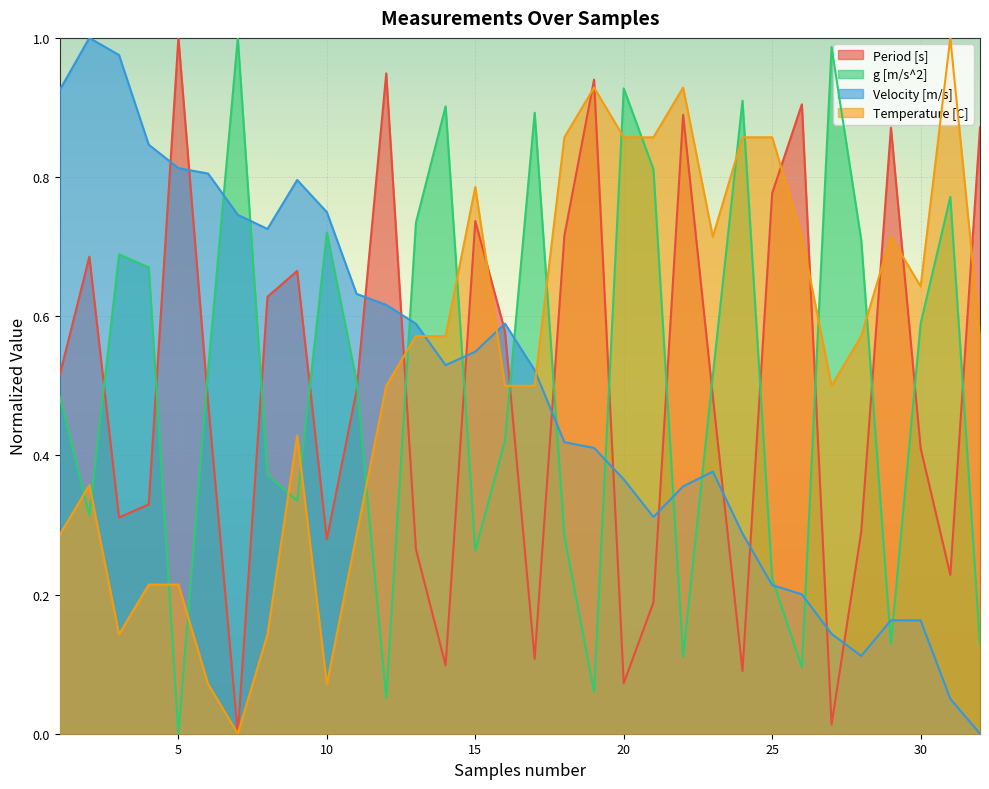

Reading left to right, transcribe all the data shown in this chart.

Period [s]: 0.5	0.7	0.3	0.3	1.0	0.5	0.0	0.6	0.7	0.3	0.5	0.9	0.3	0.1	0.7	0.6	0.1	0.7	0.9	0.1	0.2	0.9	0.5	0.1	0.8	0.9	0.0	0.3	0.9	0.4	0.2	0.9
g [m/s^2]: 0.5	0.3	0.7	0.7	0.0	0.5	1.0	0.4	0.3	0.7	0.5	0.1	0.7	0.9	0.3	0.4	0.9	0.3	0.1	0.9	0.8	0.1	0.5	0.9	0.2	0.1	1.0	0.7	0.1	0.6	0.8	0.1
Velocity [m/s]: 0.9	1.0	1.0	0.8	0.8	0.8	0.7	0.7	0.8	0.7	0.6	0.6	0.6	0.5	0.5	0.6	0.5	0.4	0.4	0.4	0.3	0.4	0.4	0.3	0.2	0.2	0.1	0.1	0.2	0.2	0.1	0.0
Temperature [C]: 0.3	0.4	0.1	0.2	0.2	0.1	0.0	0.1	0.4	0.1	0.3	0.5	0.6	0.6	0.8	0.5	0.5	0.9	0.9	0.9	0.9	0.9	0.7	0.9	0.9	0.7	0.5	0.6	0.7	0.6	1.0	0.6